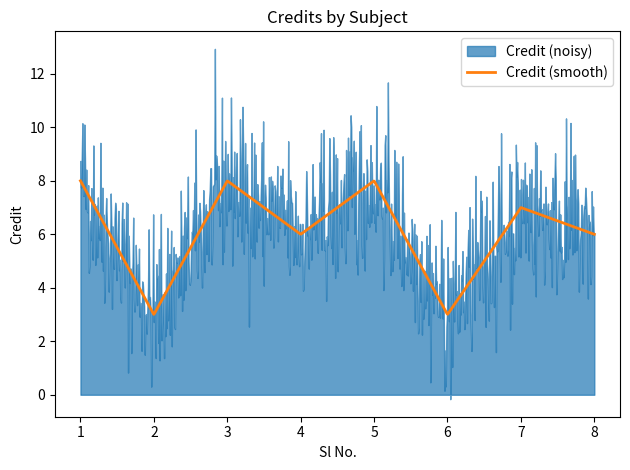

How many values are between 6 and 8?

6